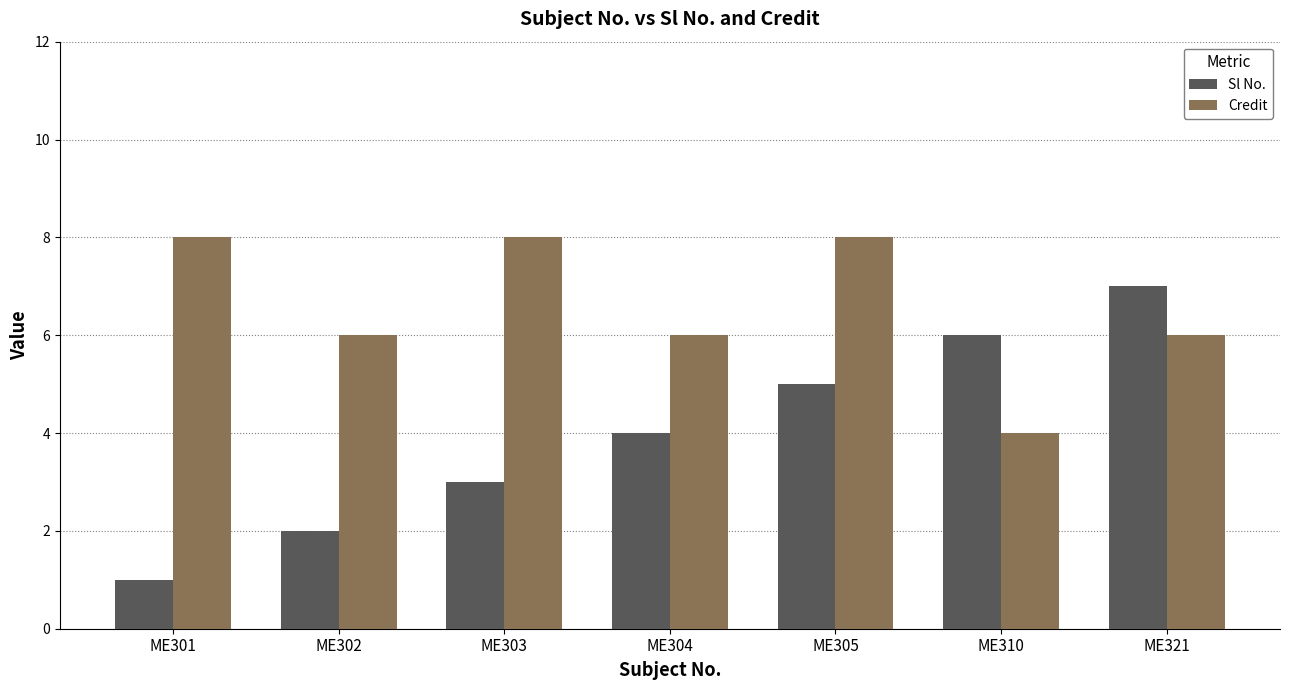

The Sl No. series shows 5 at ME305. True or false?

True